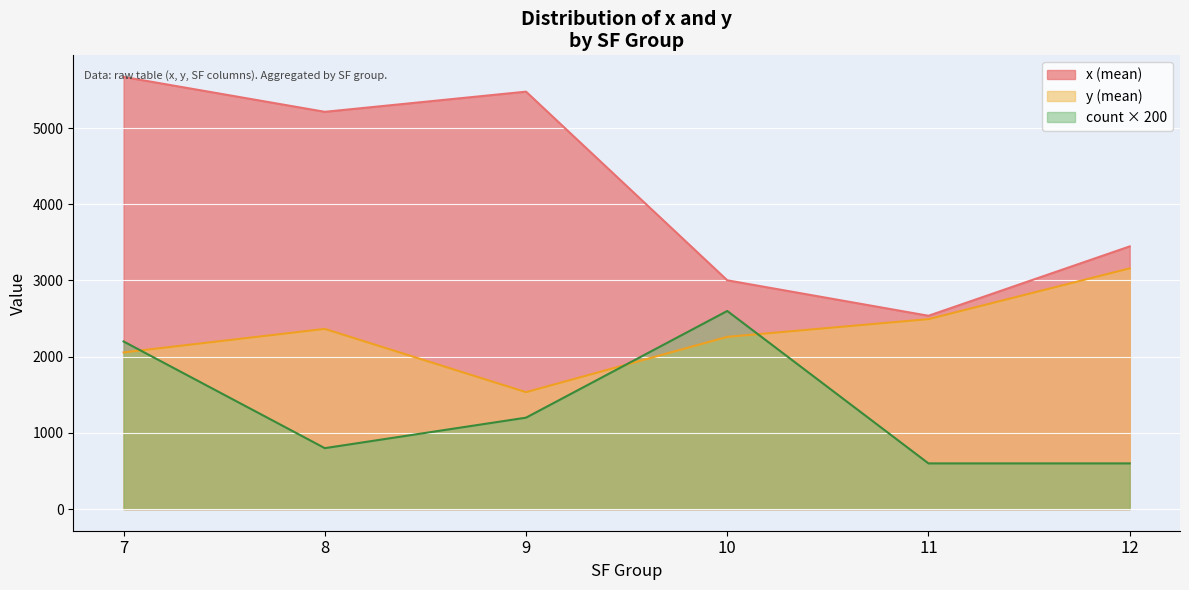

What is the difference between the highest and lowest values at 7?

3614.8